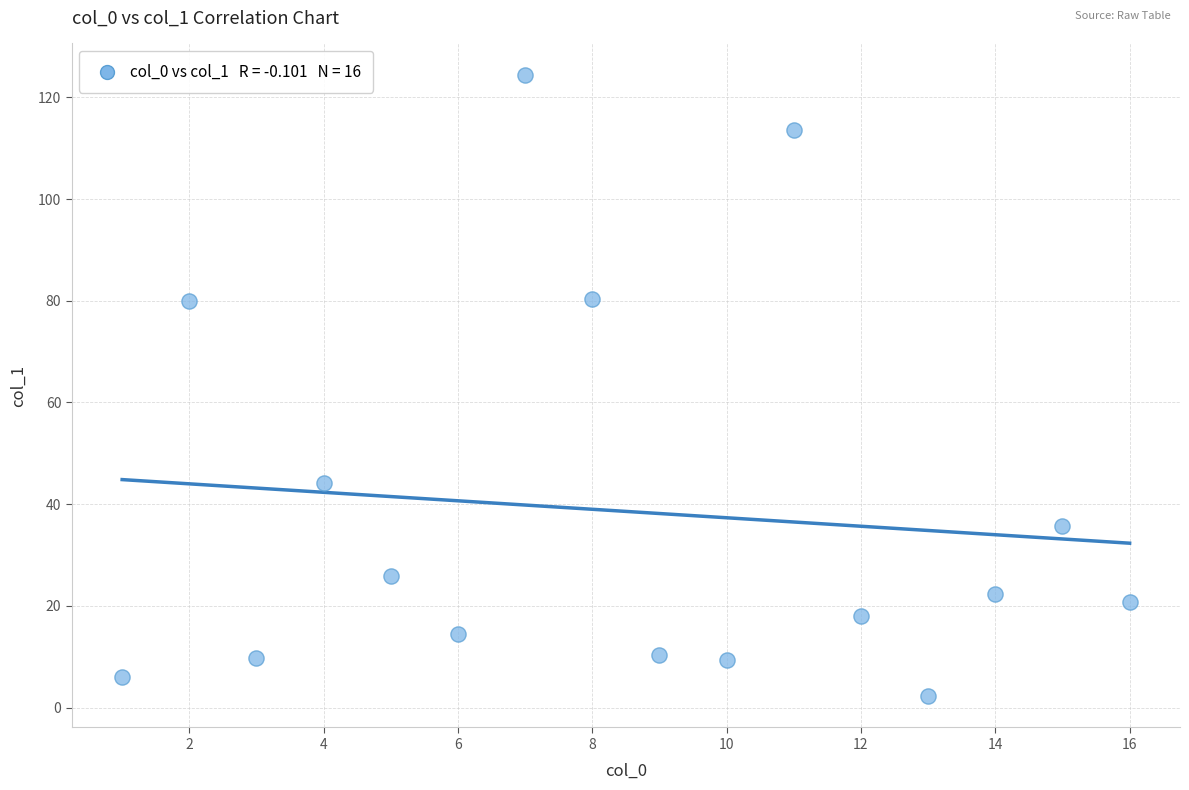

What is the range of Y values (max minus min)?

122.3